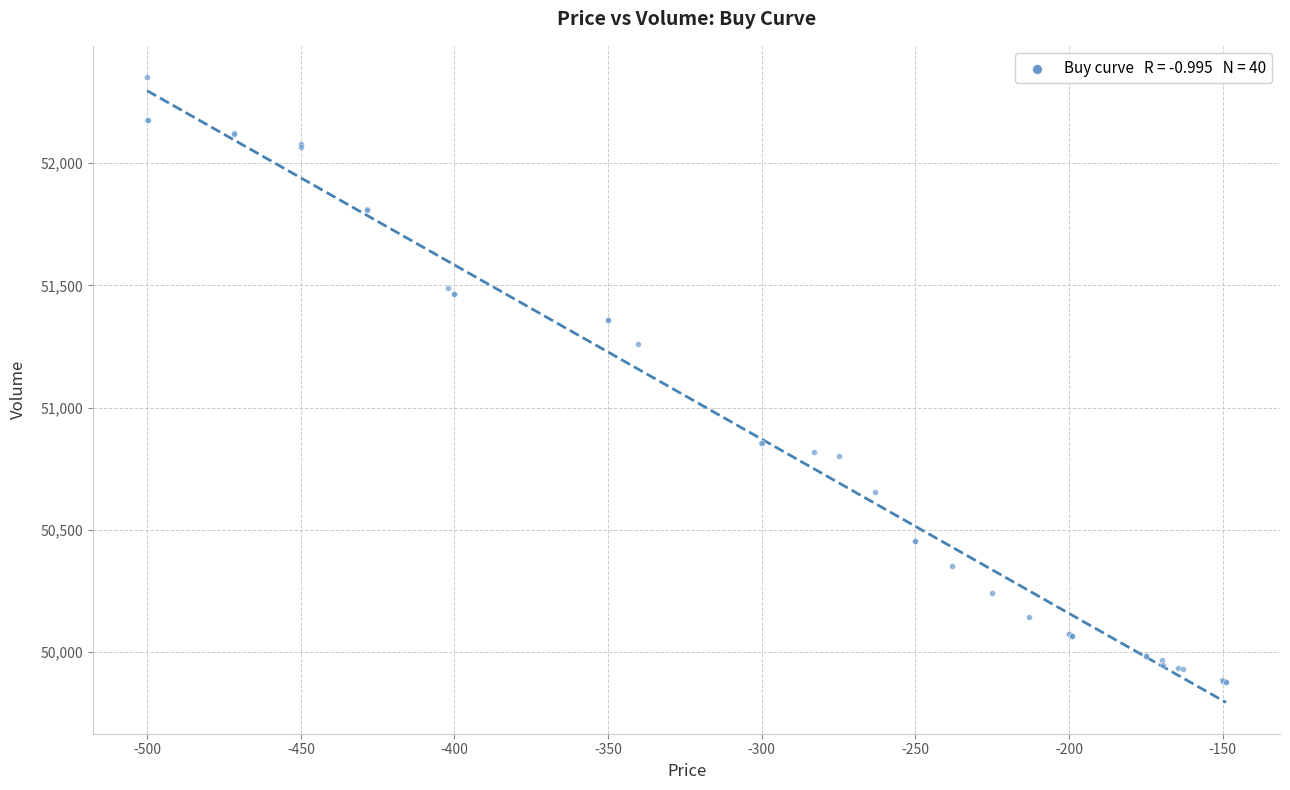

What Y value in the scatter plot is closest to 51115?

51259.2